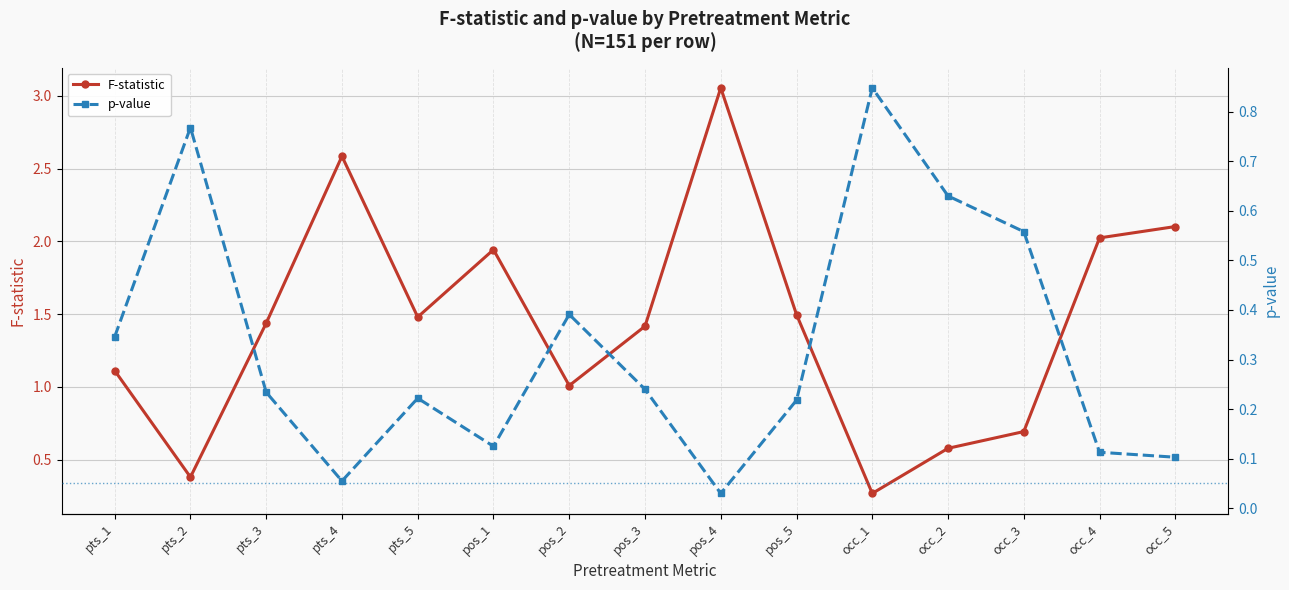

What is the total value across all series at pos_4?

3.1